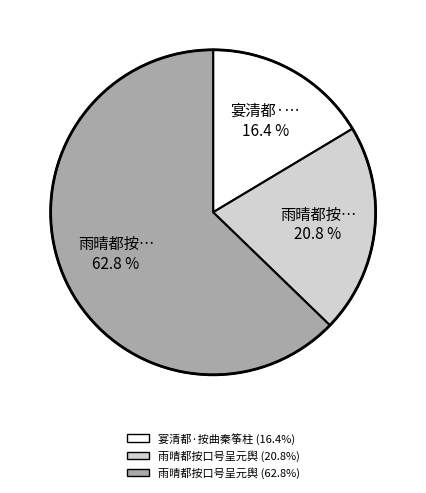

Rank the categories by value from lowest to highest.

宴清都·… 16.4 %, 雨晴都按… 20.8 %, 雨晴都按… 62.8 %